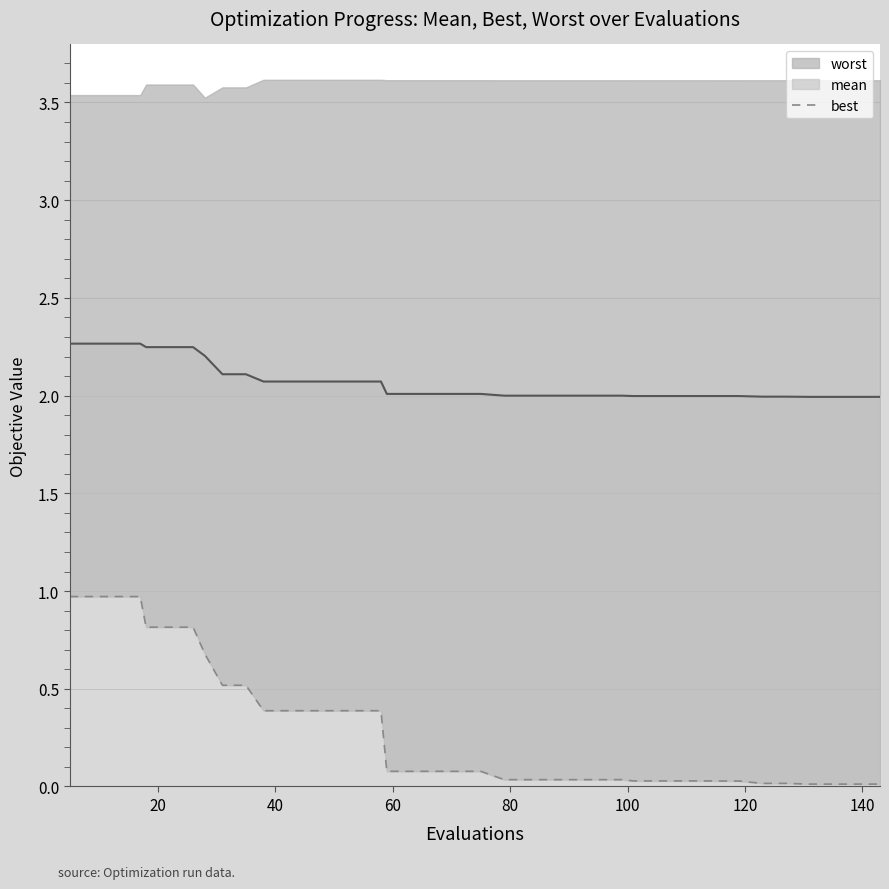

What is the minimum value for mean?

2.0